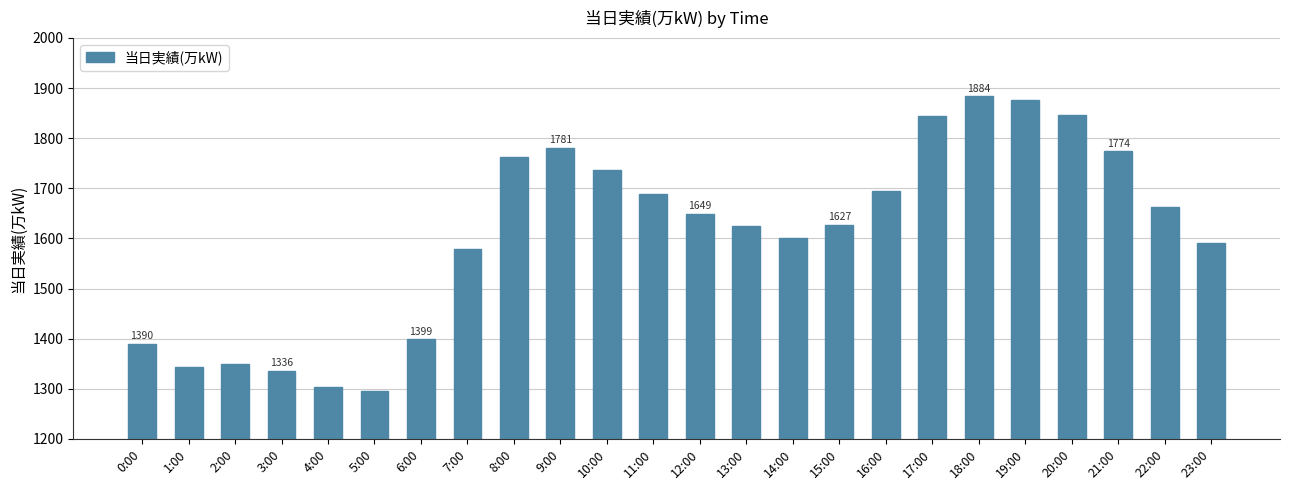

What is the label of the 22nd bar from the left?

21:00